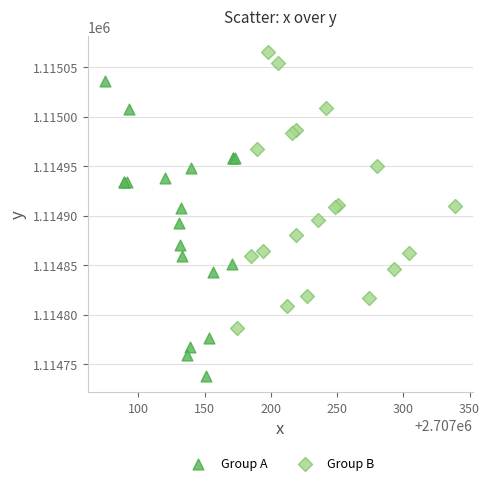

Which series contains the highest Y value?

Group B